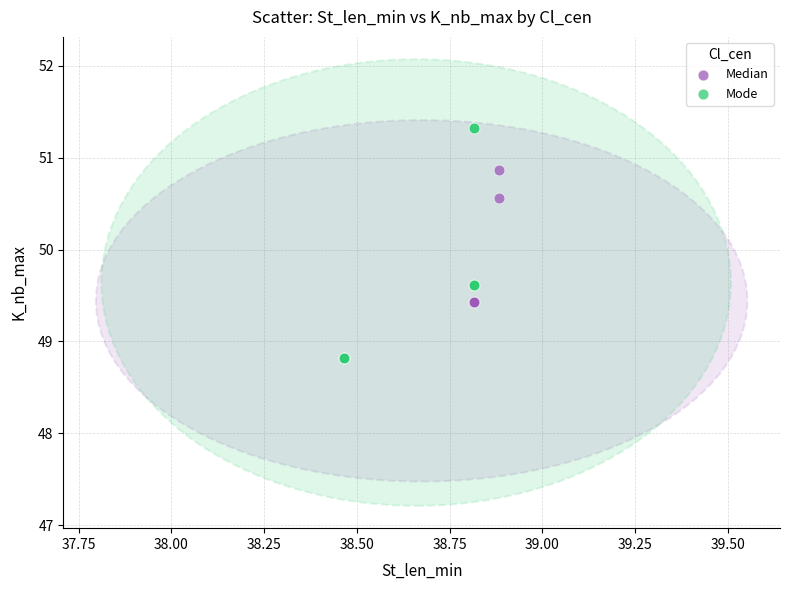

Which series has the widest spread of Y values?

Mode